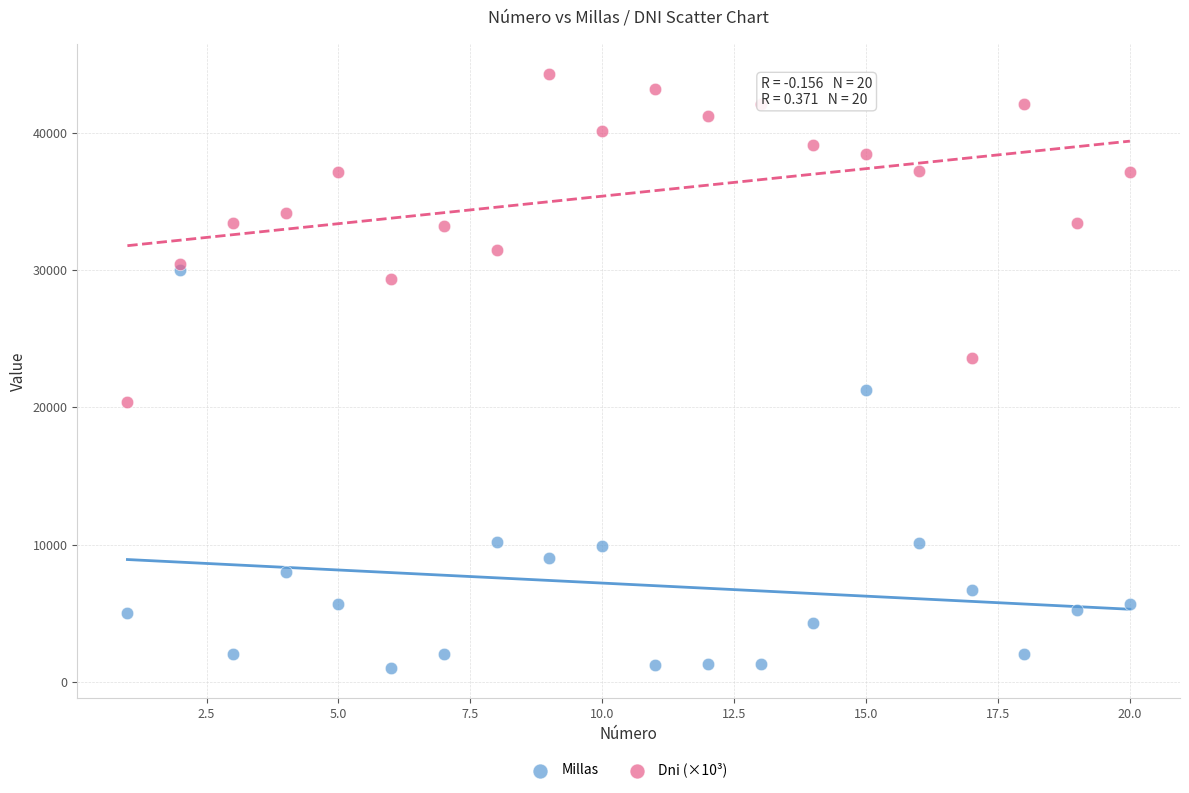

What are all the series names shown in the legend?

Millas, Dni (×10³)